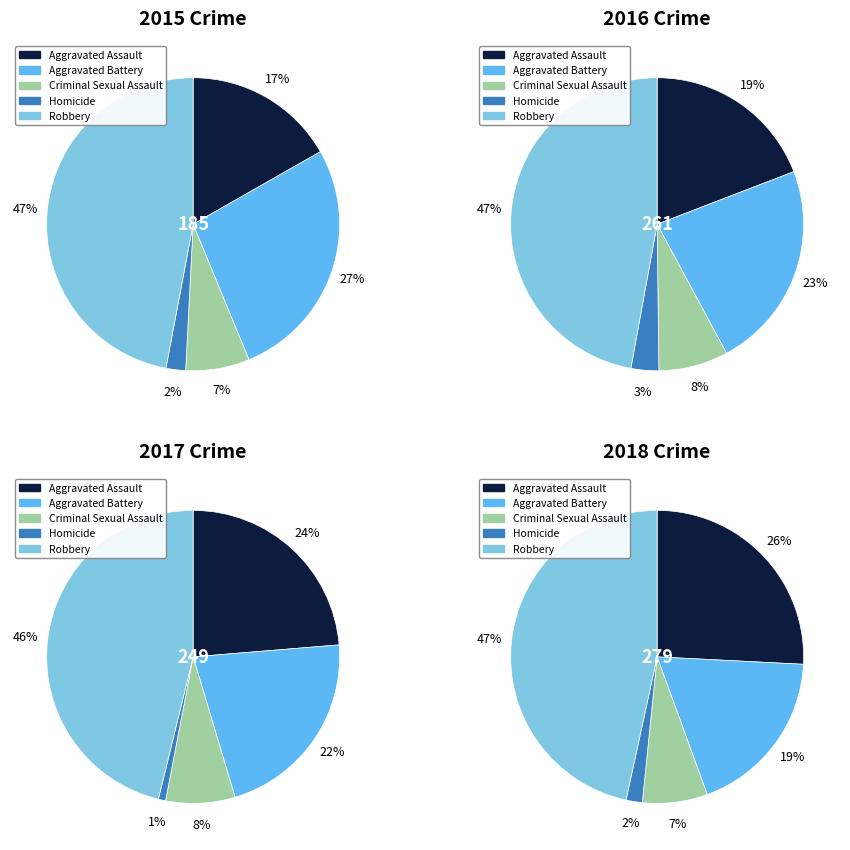

What percentage do Homicide and Criminal Sexual Assault together represent?

9.2%